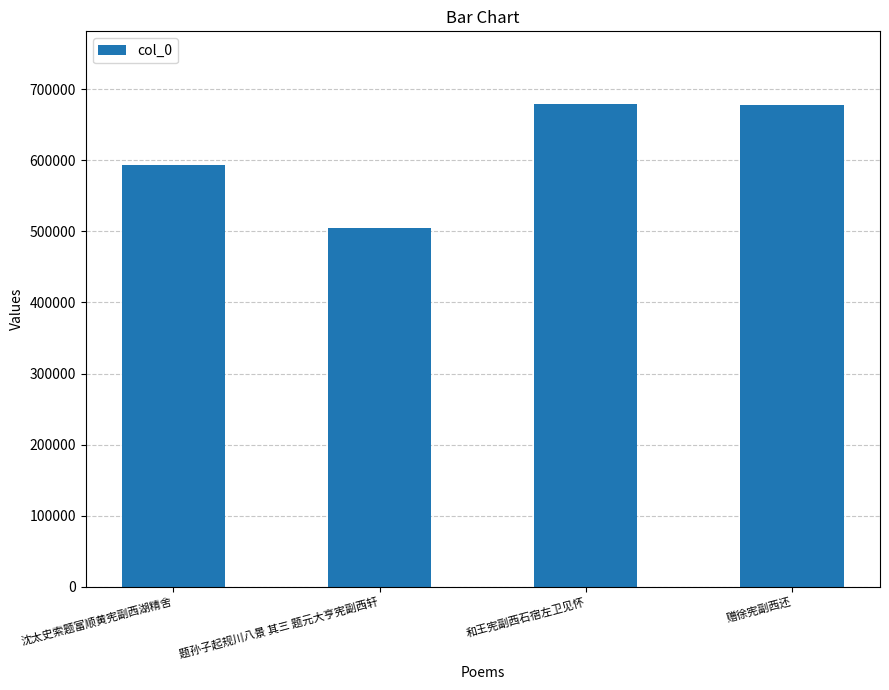

At which label is the value closest to 592039?

沈太史索题富顺黄宪副西湖精舍